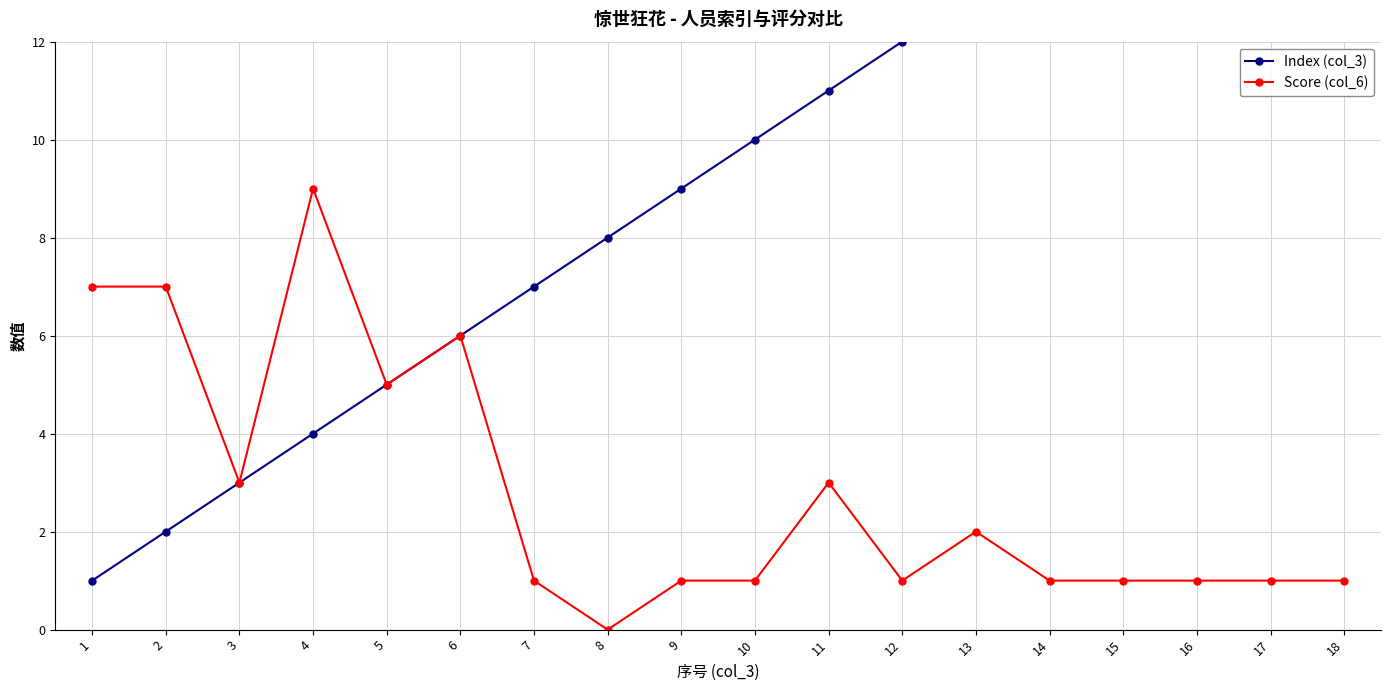

How many data points in Index (col_3) are above 10?

8